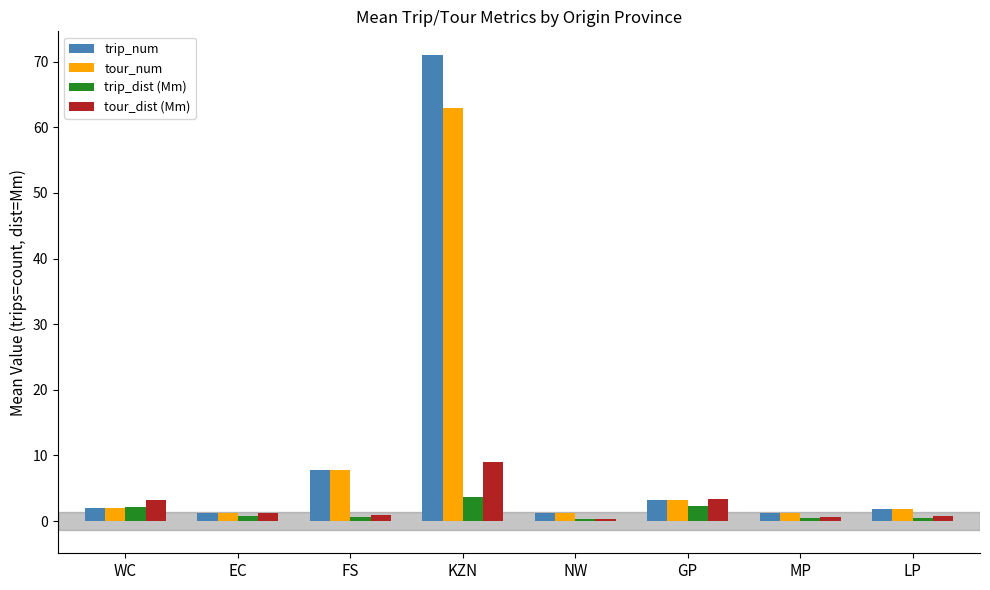

Which series has the largest range (max minus min)?

trip_num